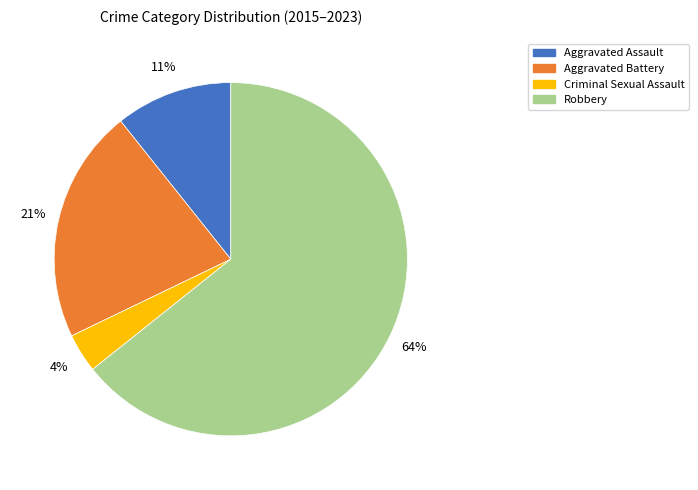

How many segments does this pie chart have?

4